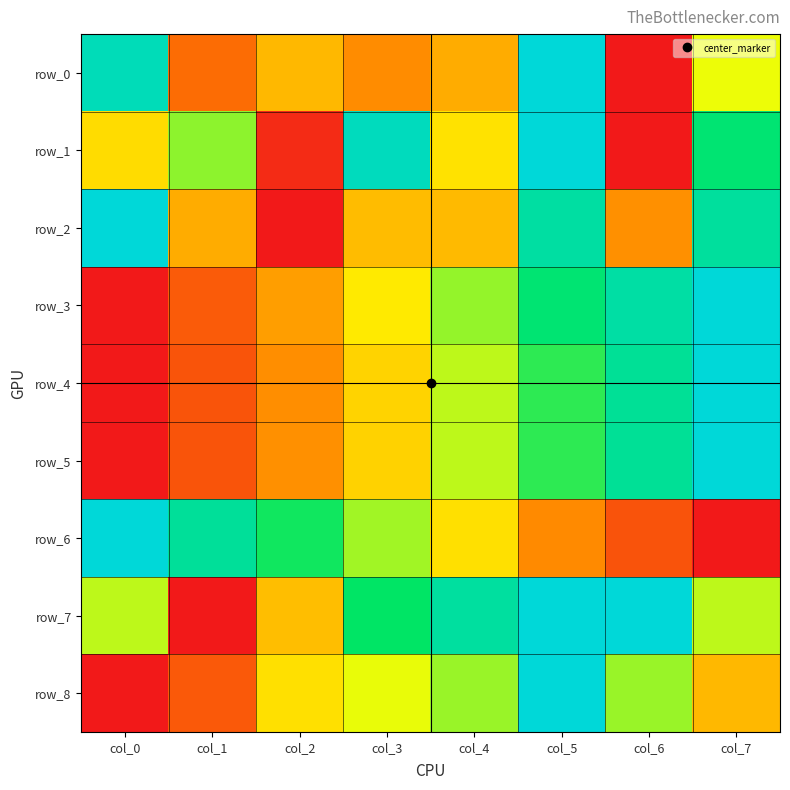

What is the sum of the row_0 values at col_5 and col_7?

1.5